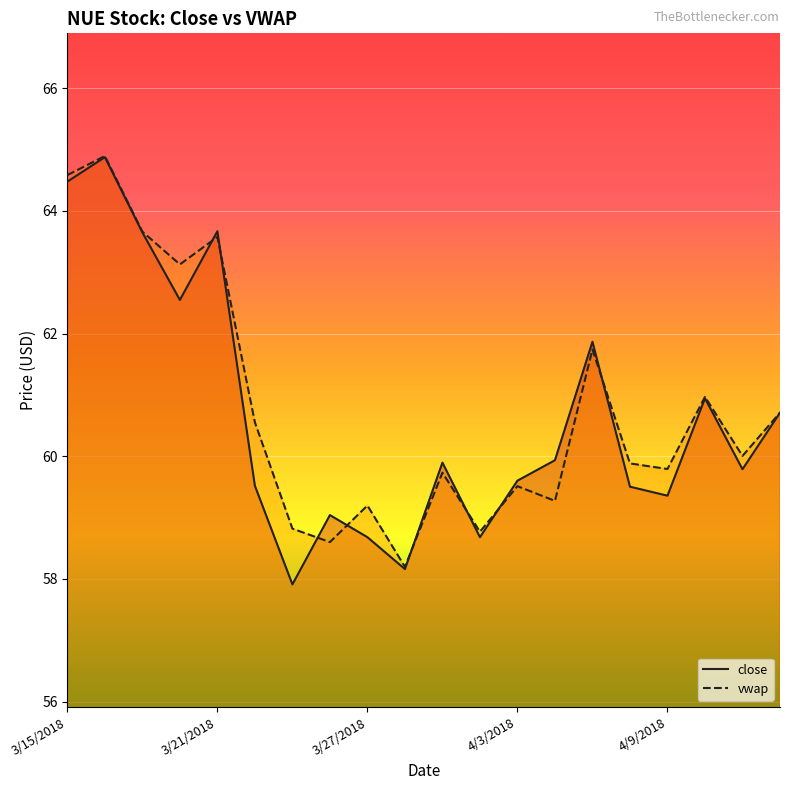

Is it true that vwap equals 60.7 at 19?

True